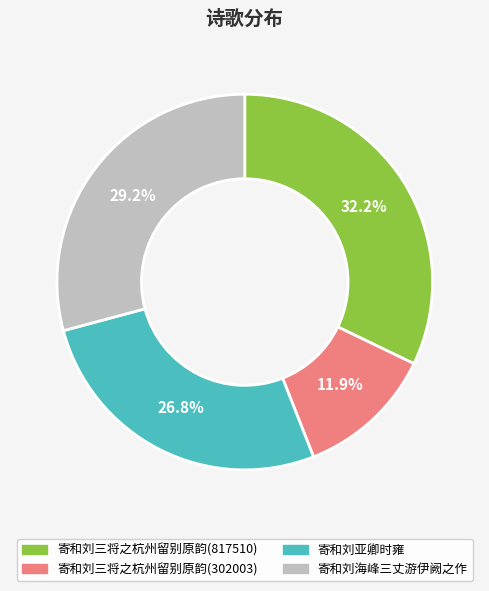

Is it true that 寄和刘三将之杭州留别原韵(817510) is 32% of the pie?

True